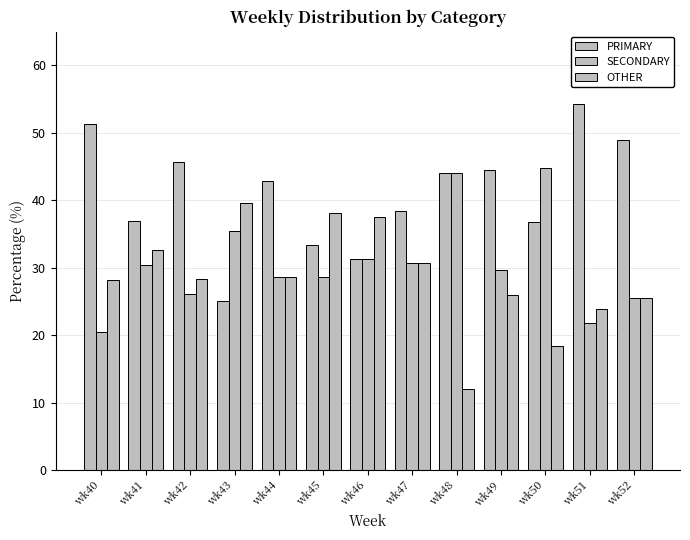

Count the number of categories in the chart.

13